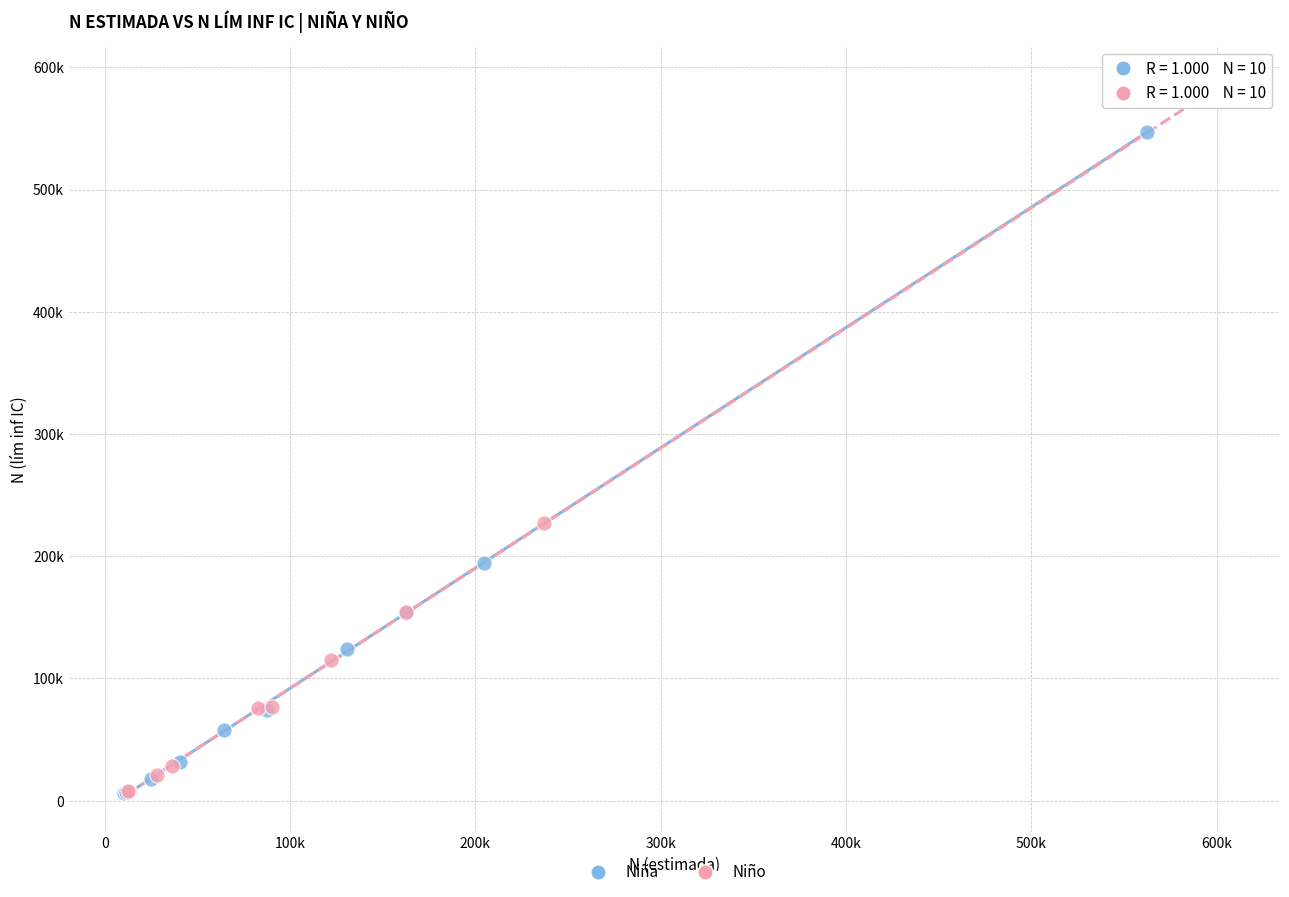

What are all the series names shown in the legend?

Niña, Niño